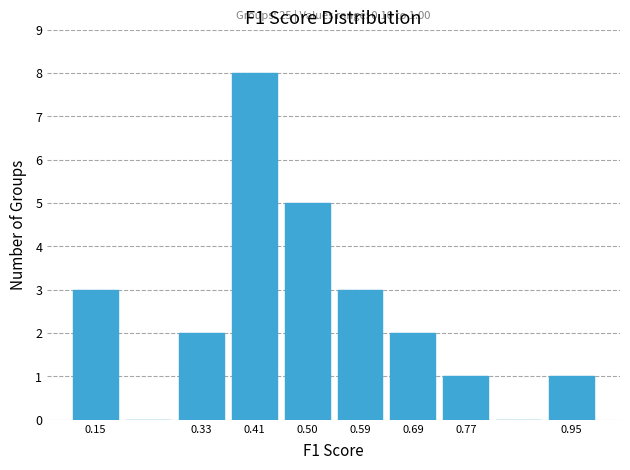

Which range on the x-axis has the tallest bar?

0.37 to 0.46